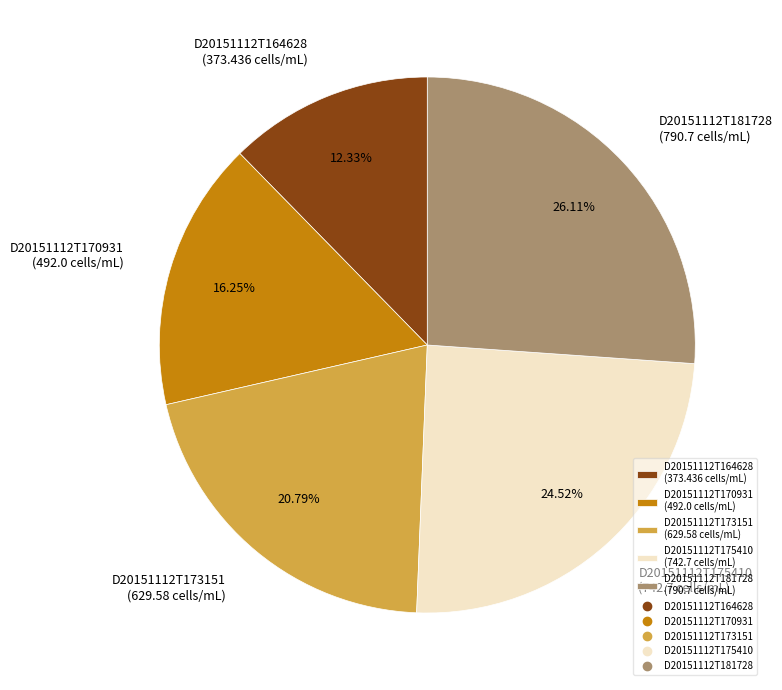

Which slice is the smallest?

D20151112T164628